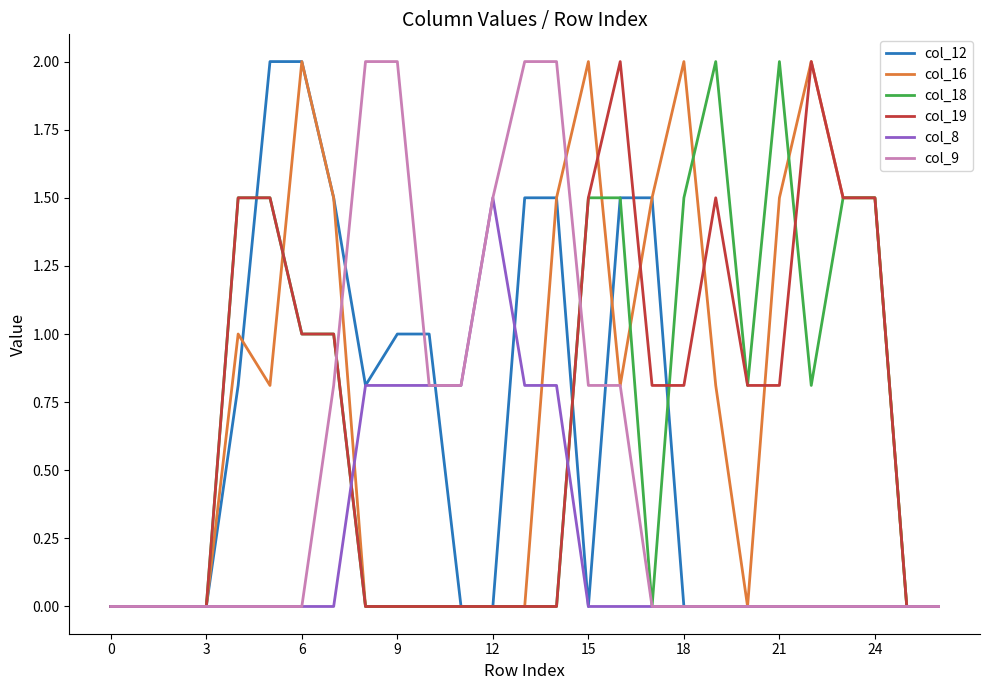

What are all the series names shown in the legend?

col_12, col_16, col_18, col_19, col_8, col_9